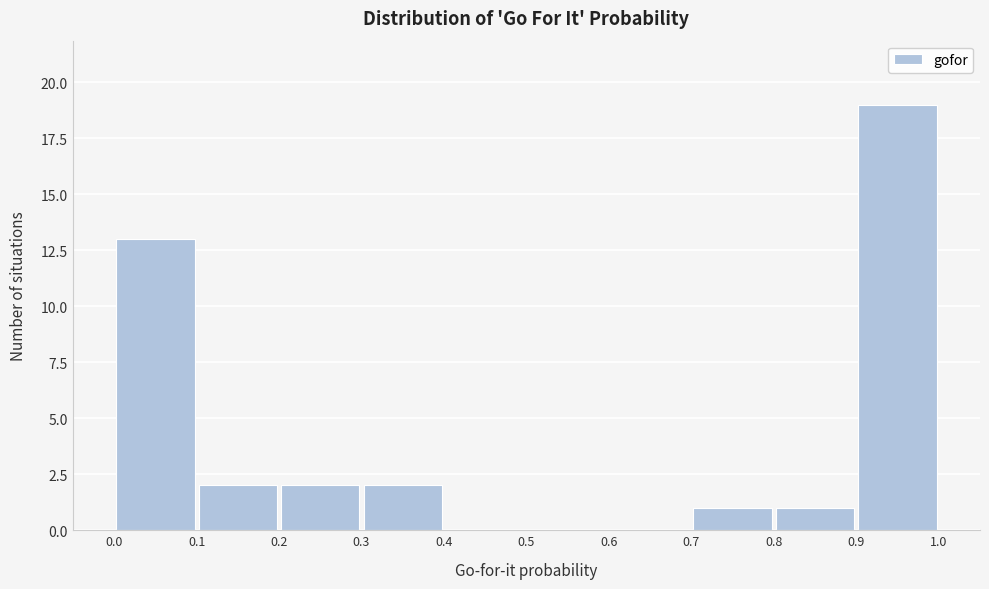

Reading left to right, transcribe this chart: for each bar, give the range it covers on the x-axis and its height. The values are not printed on the chart, so give them approximately, as read against the axis.

0.0 to 0.1: 13
0.1 to 0.2: 2
0.2 to 0.3: 2
0.3 to 0.4: 2
0.4 to 0.5: 0
0.5 to 0.6: 0
0.6 to 0.7: 0
0.7 to 0.8: 1
0.8 to 0.9: 1
0.9 to 1.0: 19